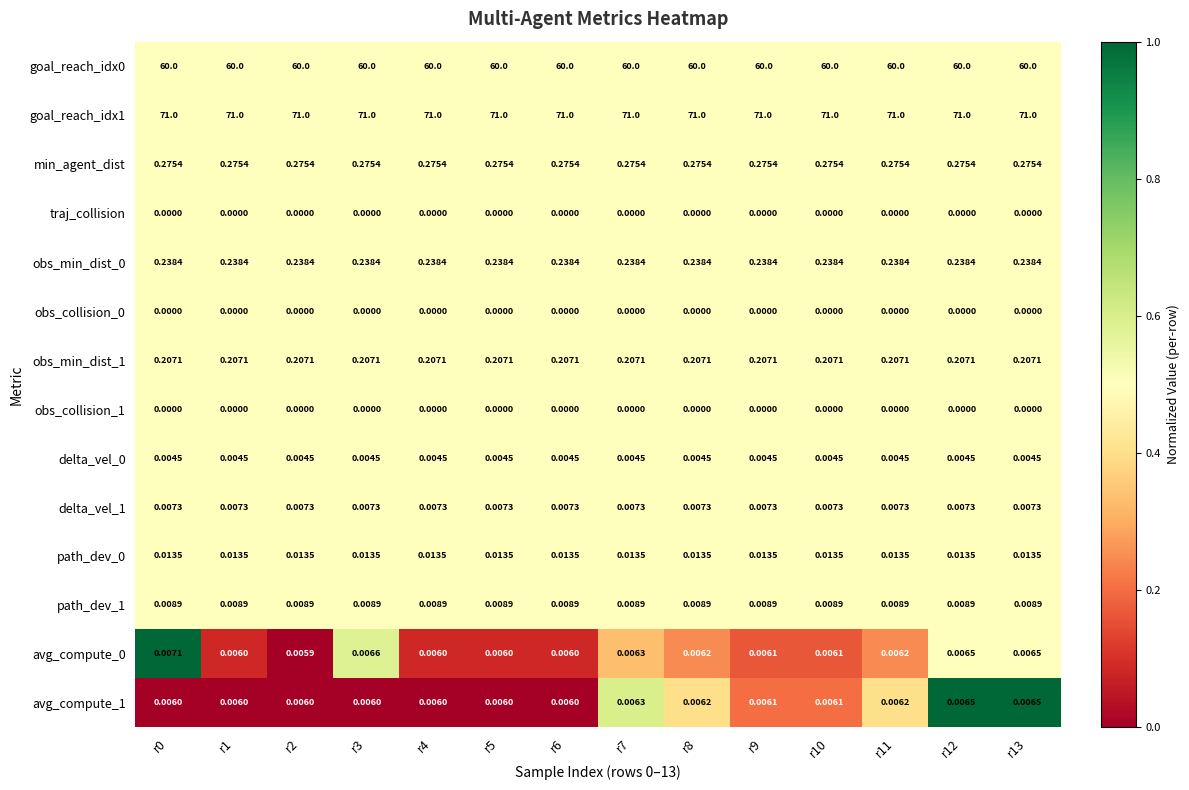

Is the value of delta_vel_1 at r1 greater than the value of min_agent_dist at r7?

No